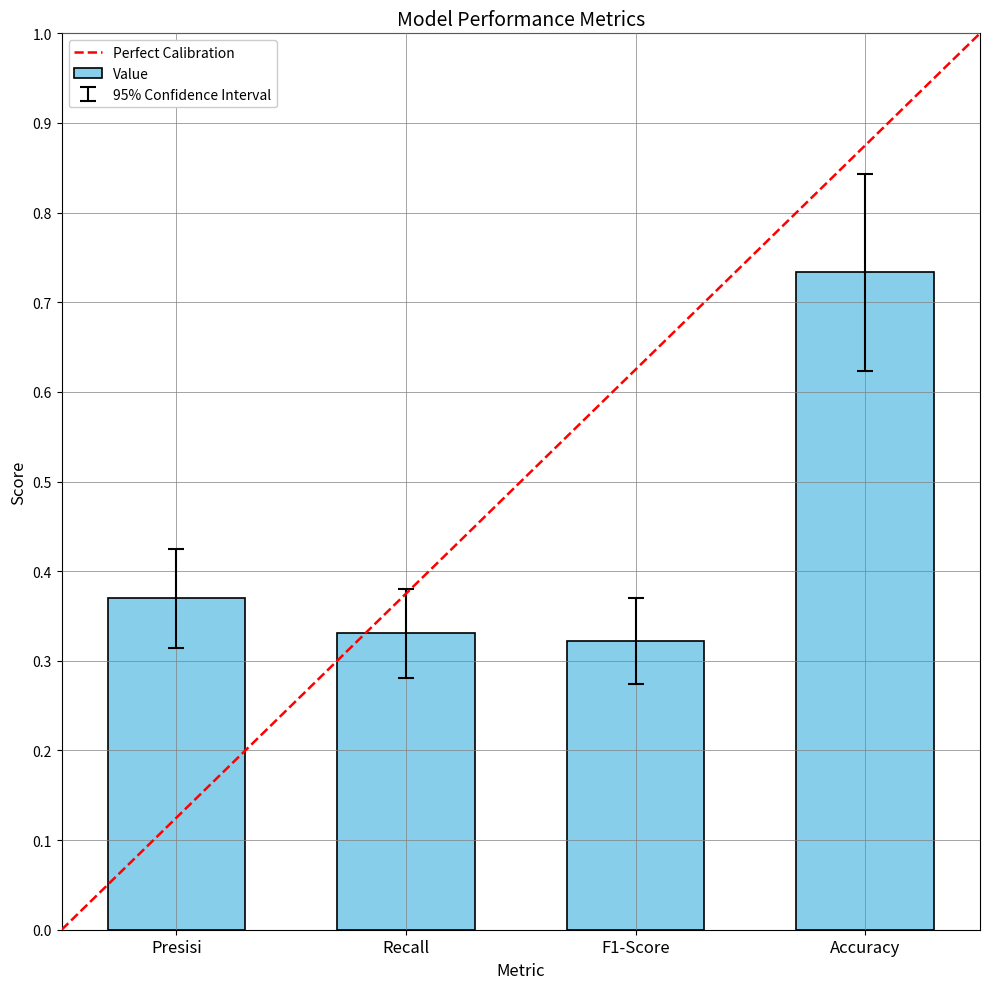

How many categories are shown in the chart?

4